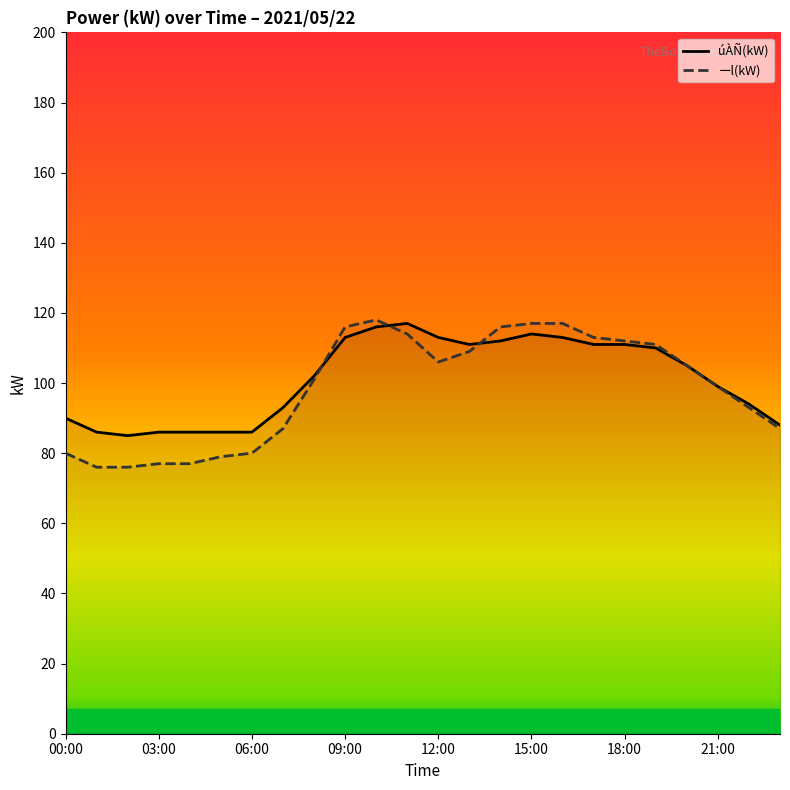

True or false: ーl(kW) has a value of 35 at 12:00.

False